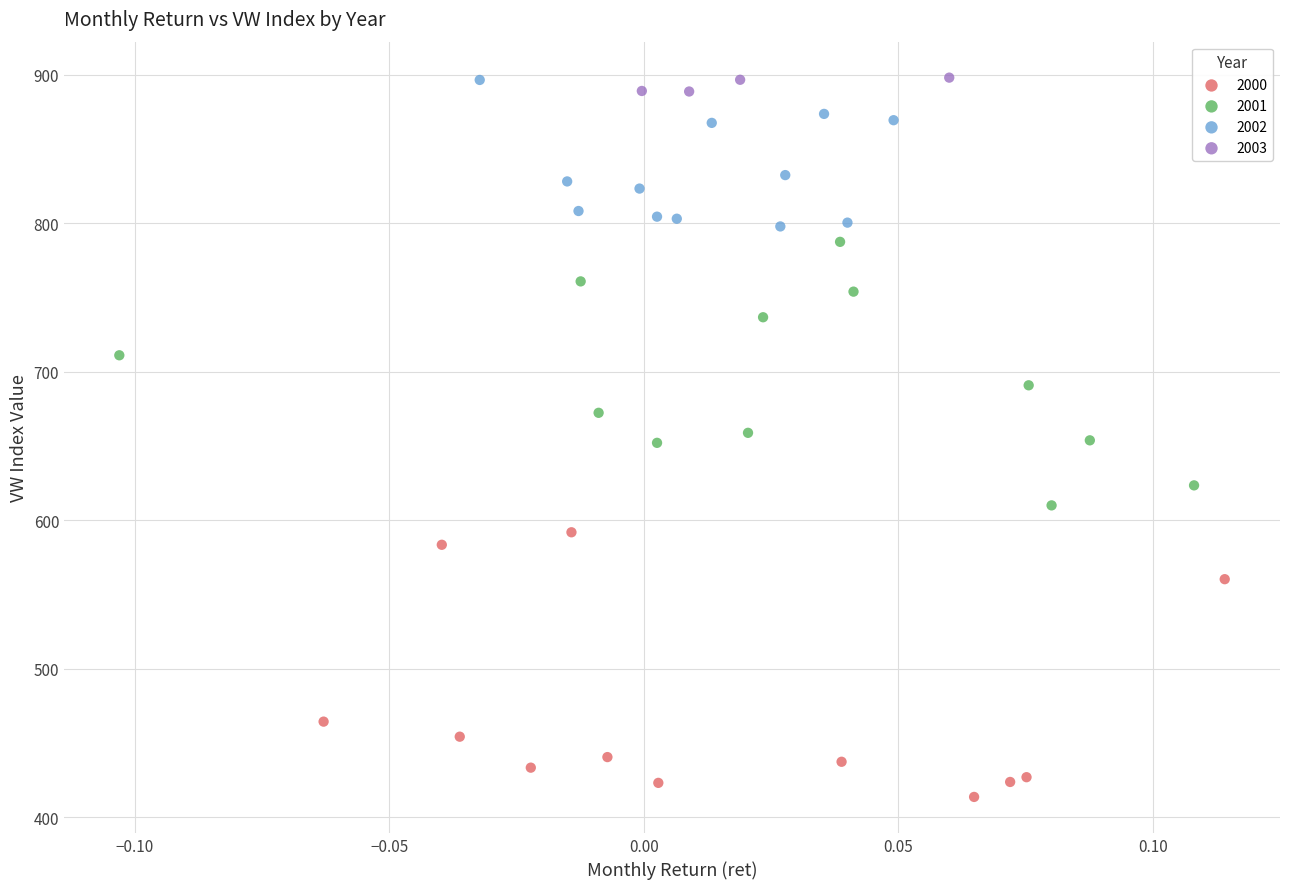

Which series reaches the minimum Y coordinate?

2000